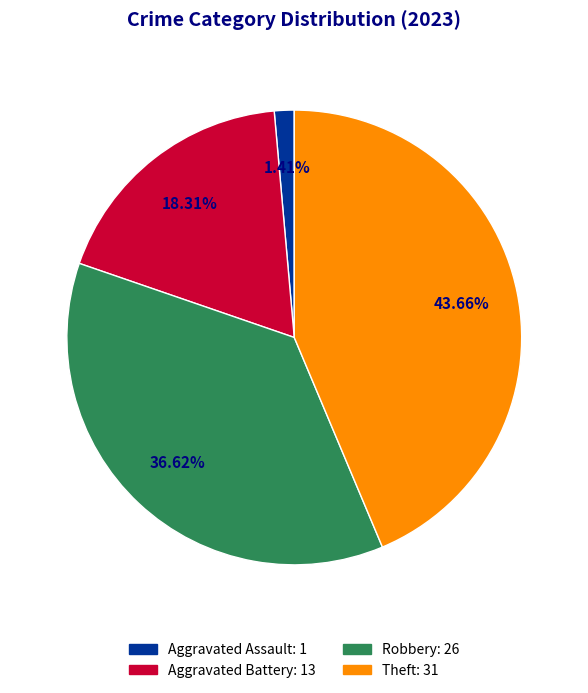

Does any single category account for the majority?

No